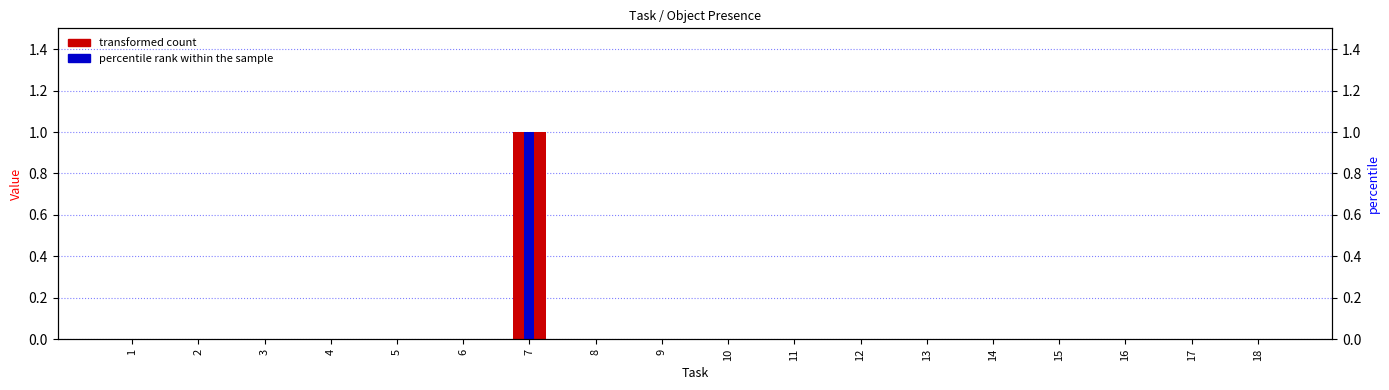

List the series in order of their peak value, highest first.

transformed count, percentile rank within the sample